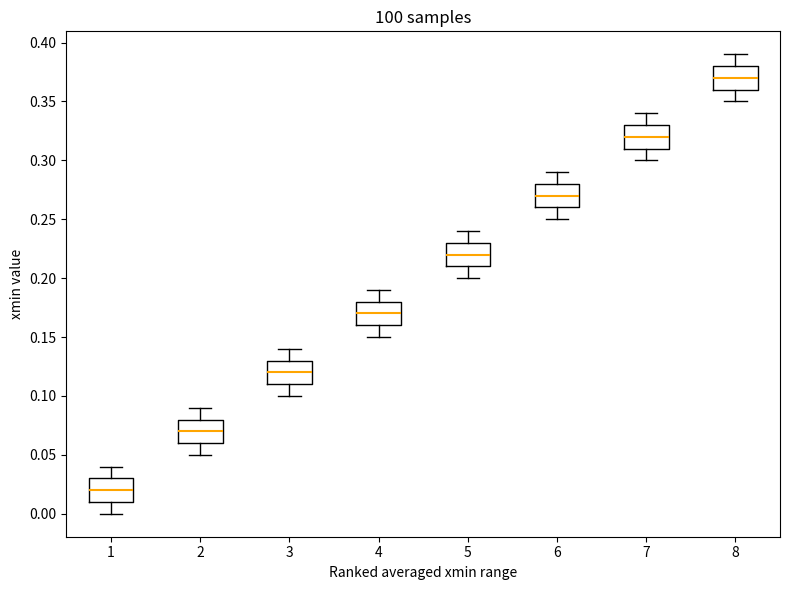

Where is the upper edge of the box at x = 1 on the y-axis? The values are not printed on the chart, so give them approximately, as read against the axis.

0.03